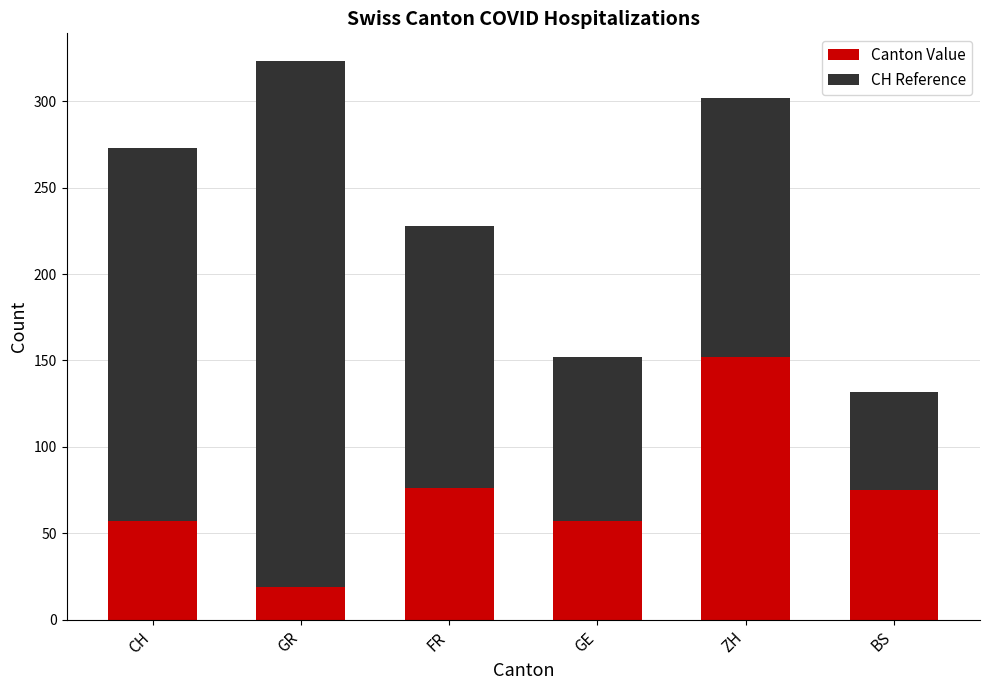

What is the difference between the Canton Value values at ZH and GR?

133